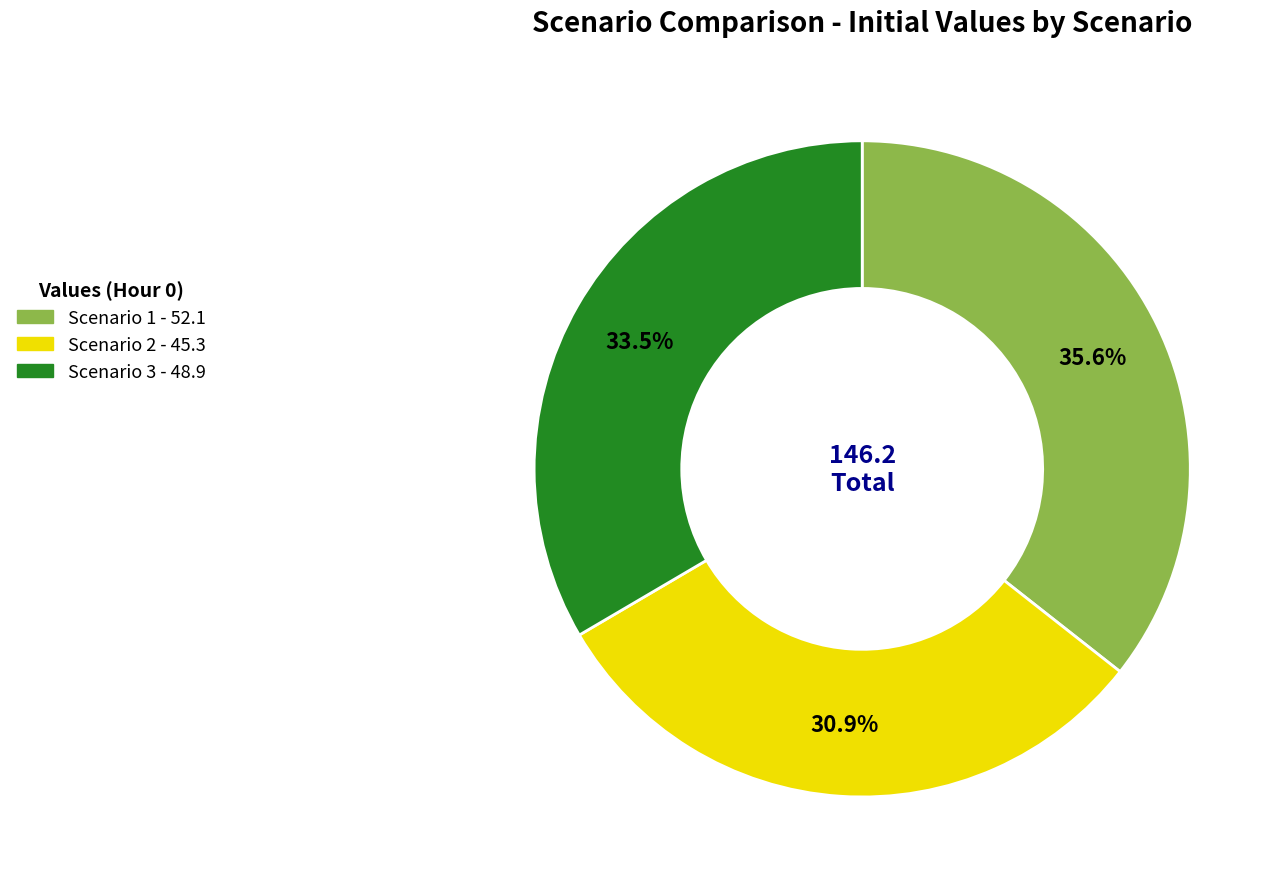

Rank the categories by value from lowest to highest.

Scenario 2, Scenario 3, Scenario 1